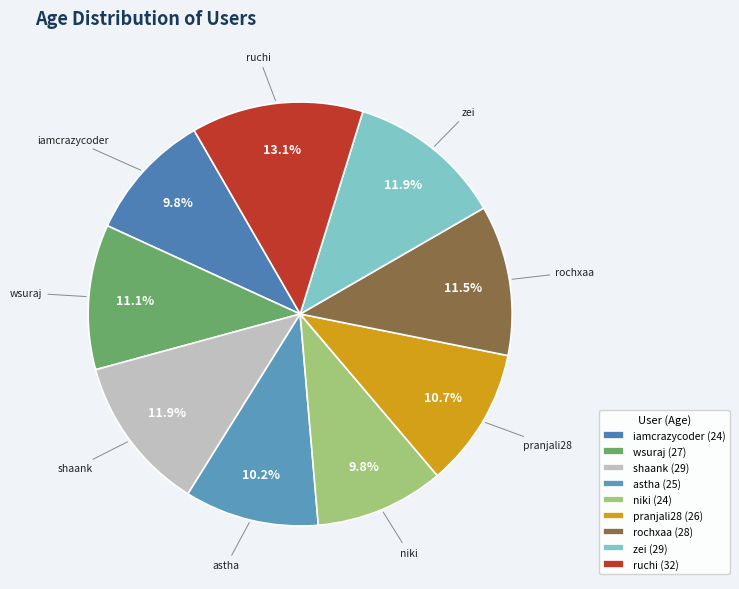

Is zei the majority of the pie?

No